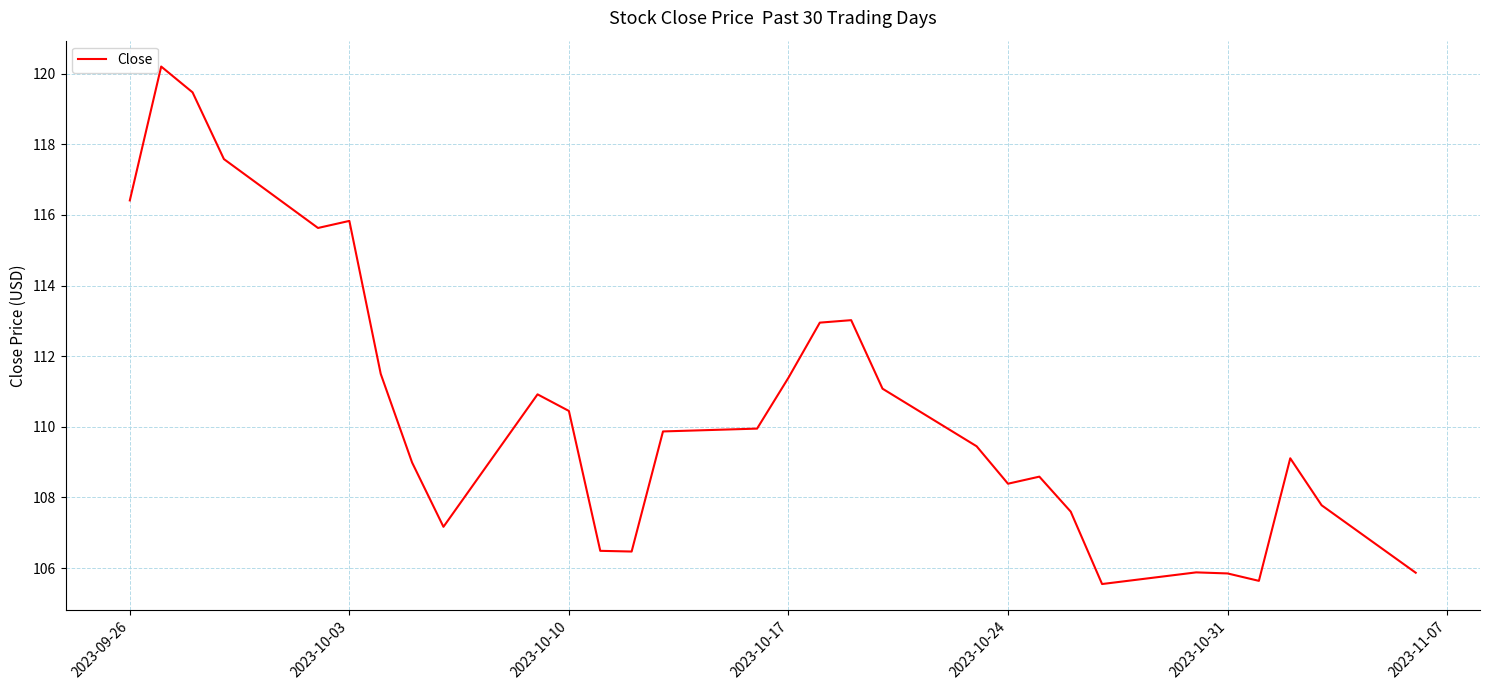

What is the greatest value displayed?

120.2